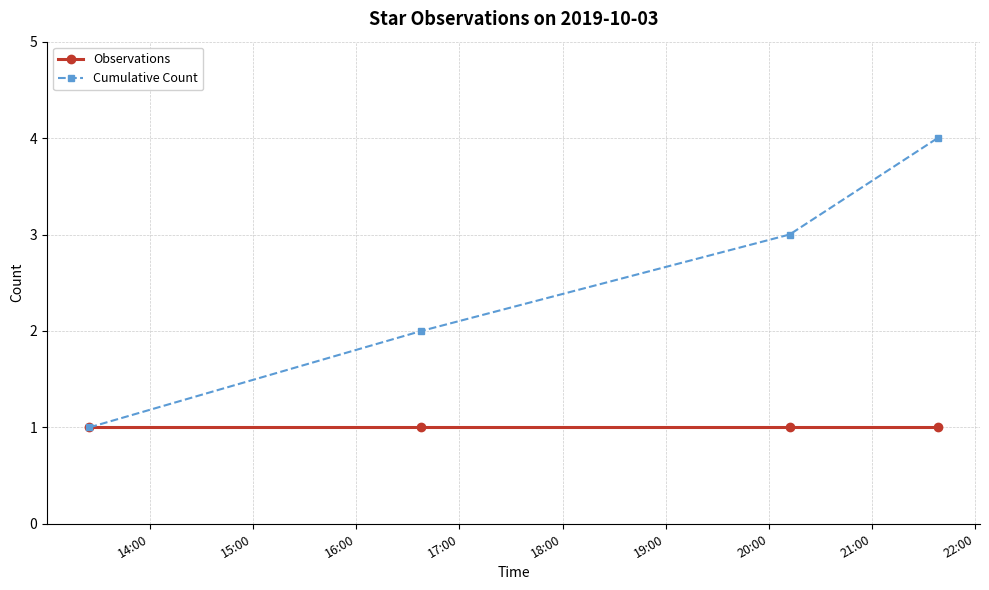

What is the difference between the maximum and minimum values in the Cumulative Count series?

3